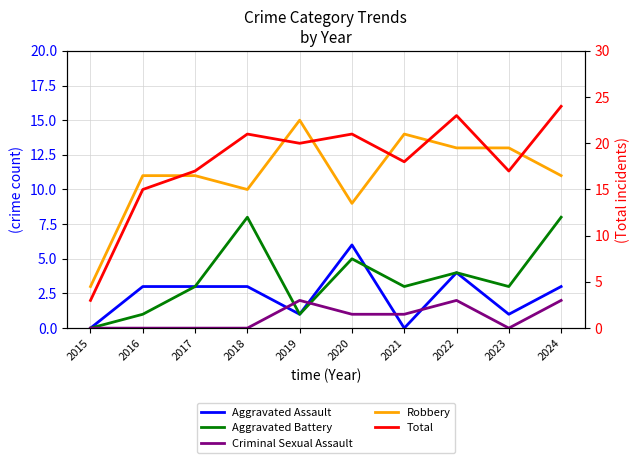

At 2017, list the series in order from largest to smallest.

Total, Robbery, Aggravated Assault, Aggravated Battery, Criminal Sexual Assault